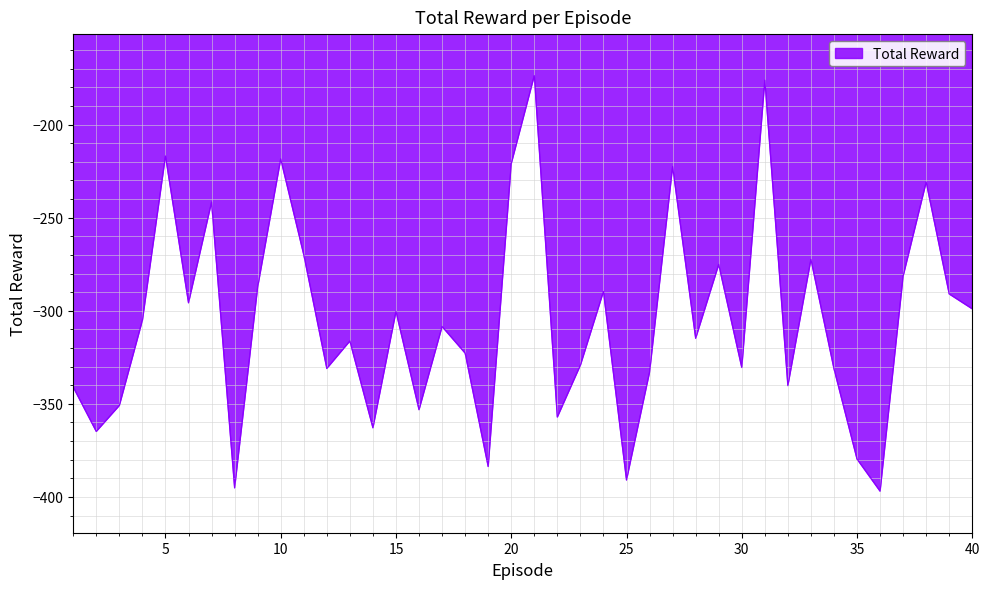

What is the maximum value shown in the chart?

-173.7